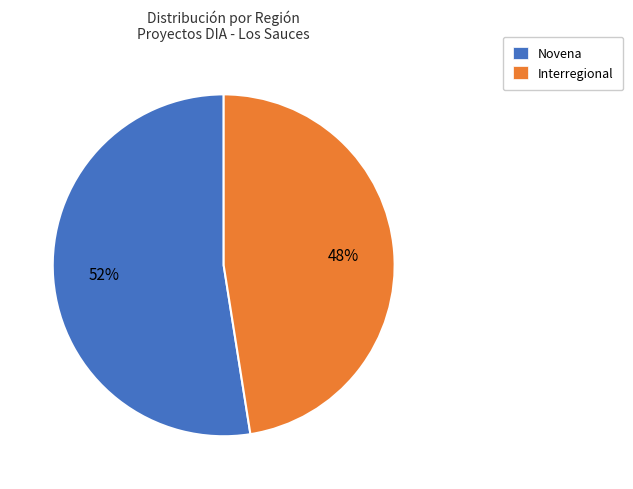

To the nearest percent, what is the average slice percentage?

50%